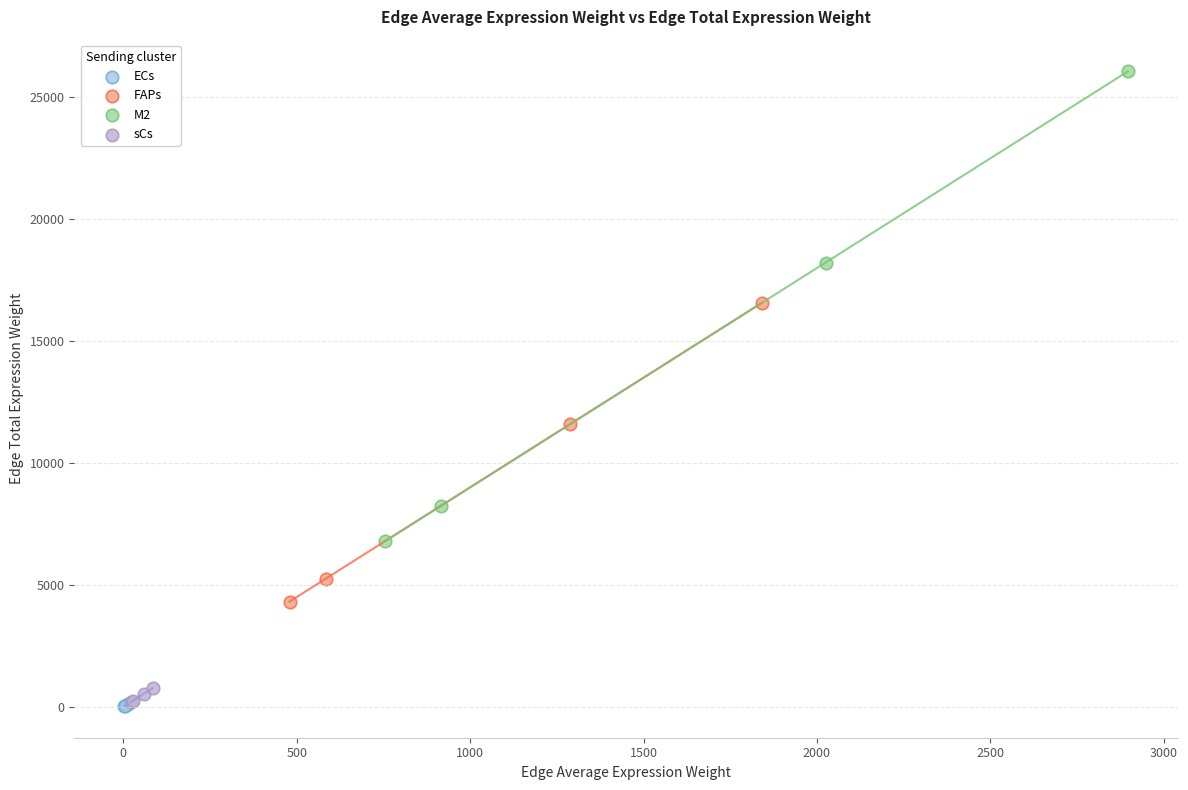

Which series reaches the maximum Y coordinate?

M2